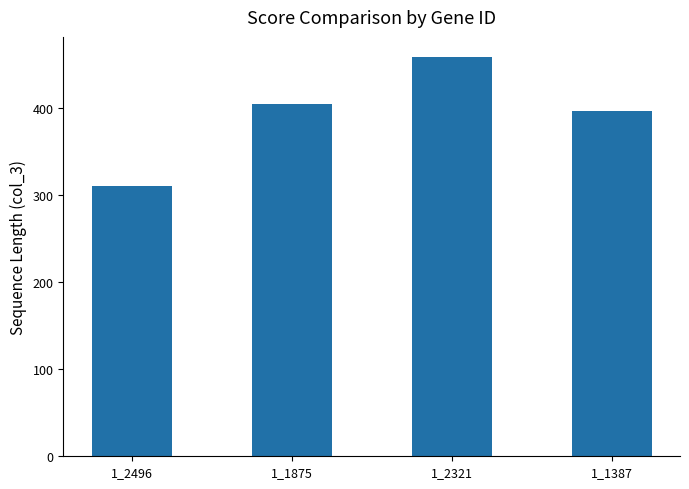

Rank the categories by value from highest to lowest.

1_2321, 1_1875, 1_1387, 1_2496